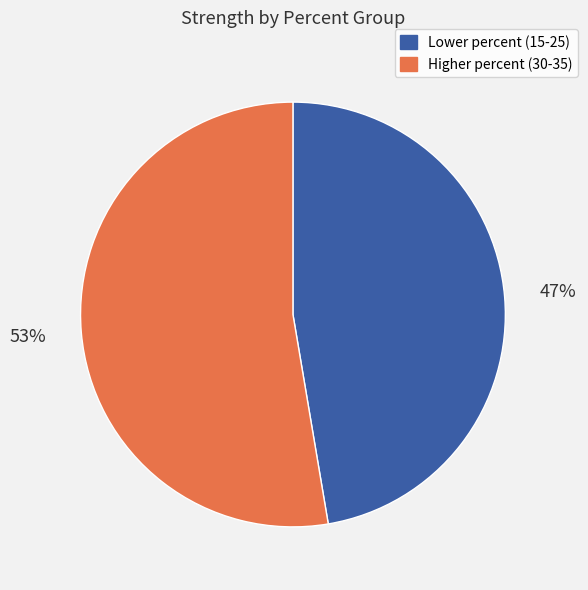

To the nearest percent, what is the average slice percentage?

50%